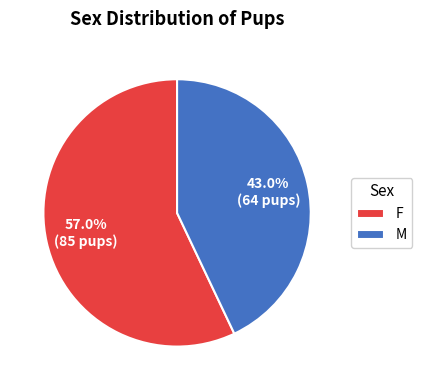

Which slice is the largest?

F